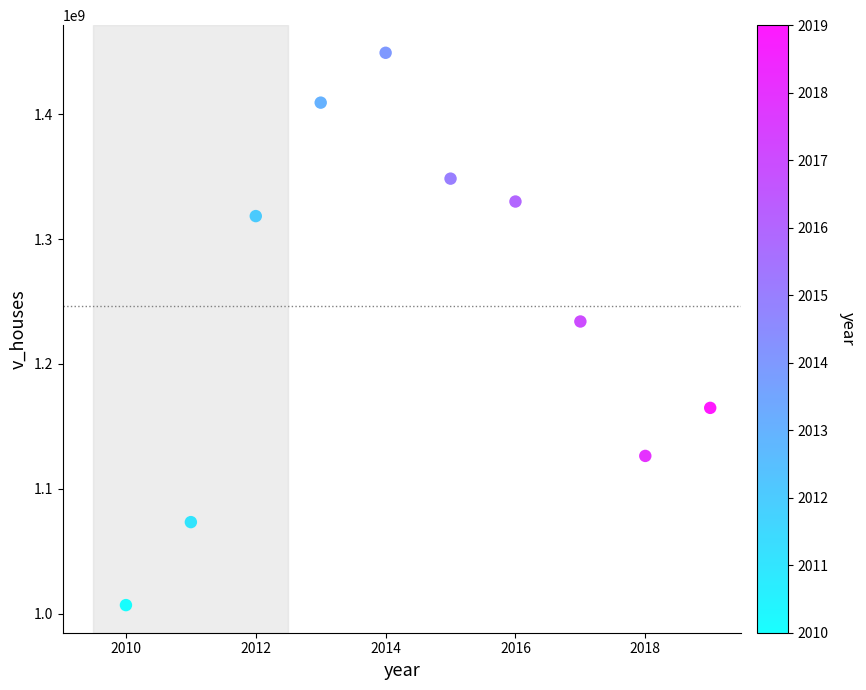

What is the average Y value?

1246080950